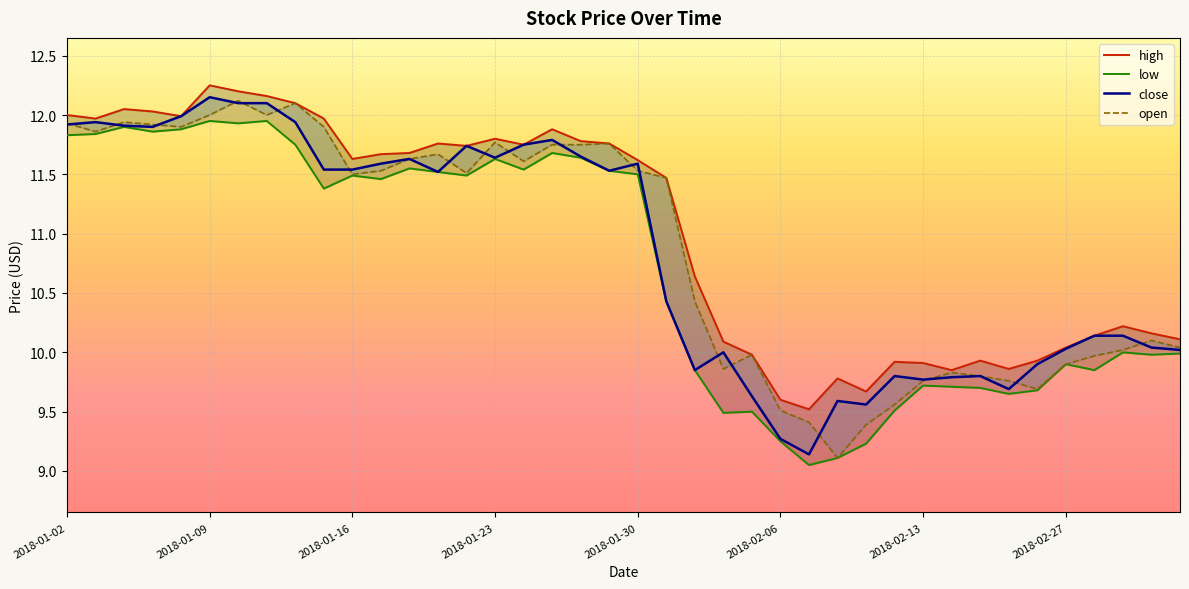

What is the spread (max minus min) of values at 2018-01-09?

0.3